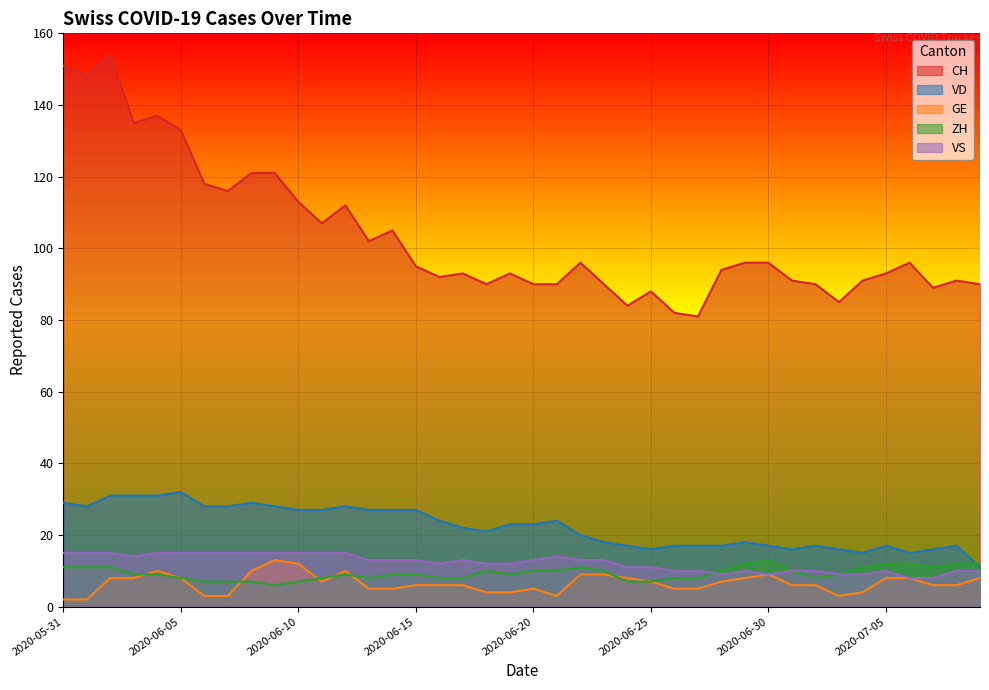

At how many categories does at least one series exceed 95?

19